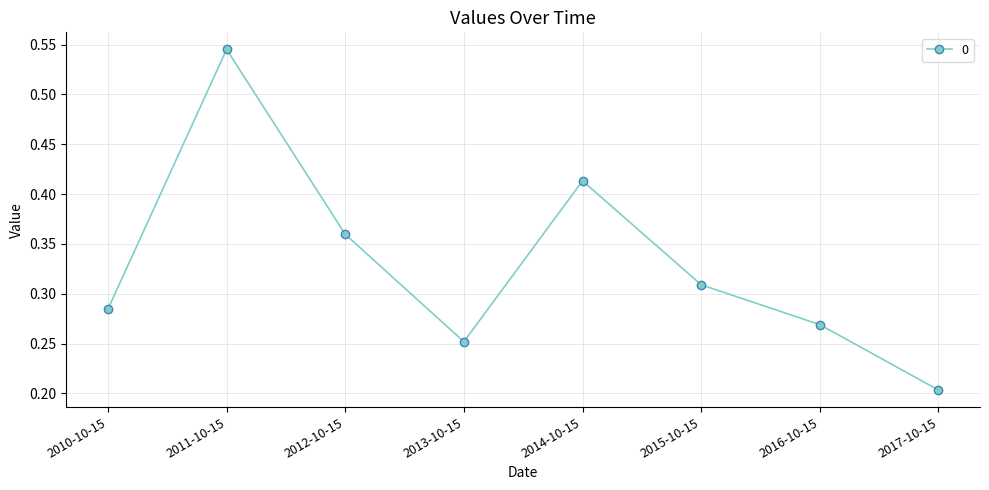

What is the difference between the values at 2011-10-15 and 2014-10-15?

0.1